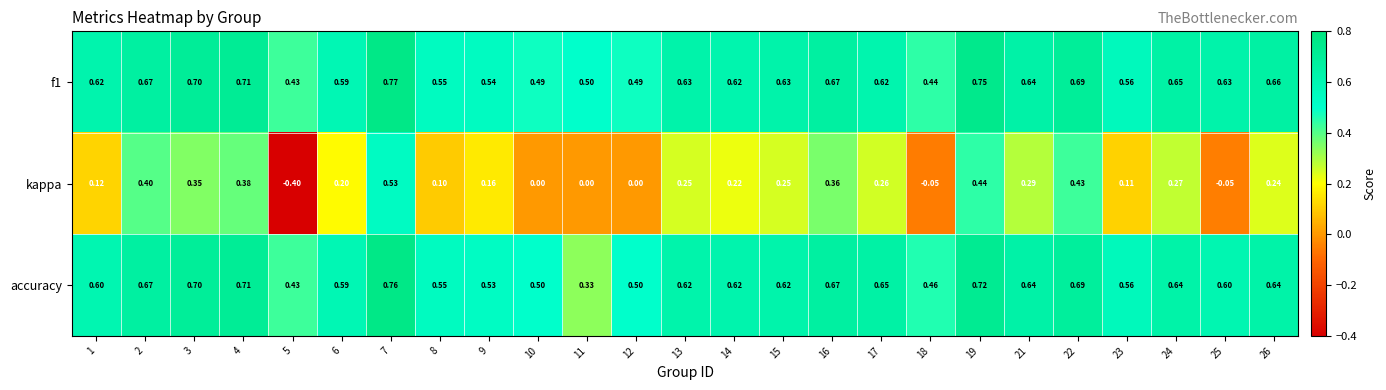

Which series has the largest range (max minus min)?

kappa